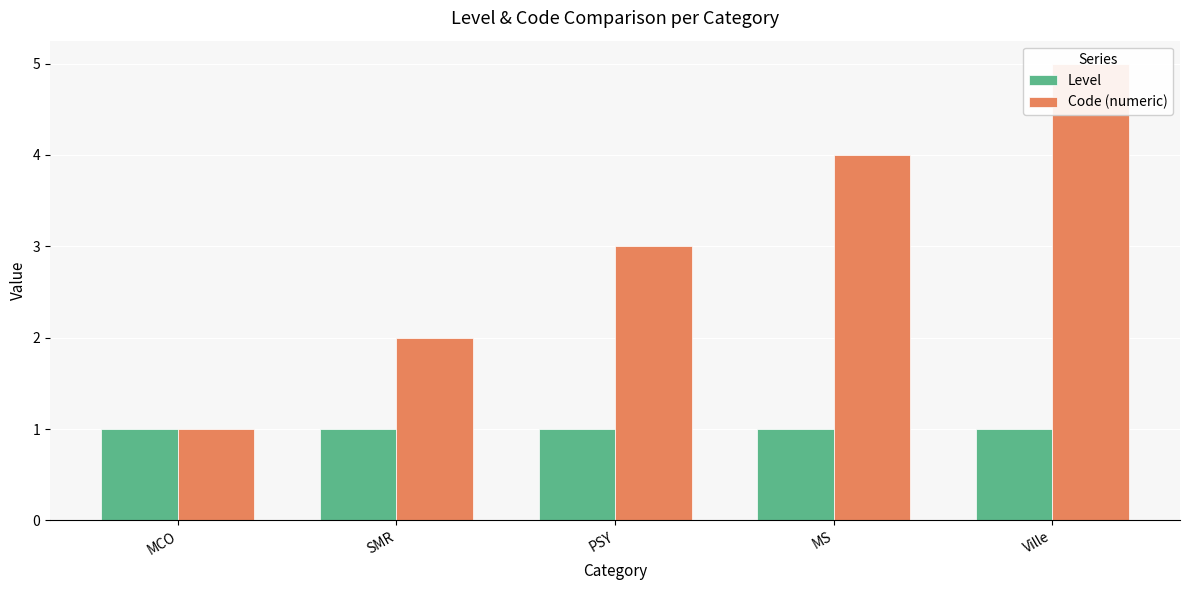

Reading left to right, transcribe all the data shown in this chart.

Level: MCO=1	SMR=1	PSY=1	MS=1	Ville=1
Code (numeric): MCO=1	SMR=2	PSY=3	MS=4	Ville=5